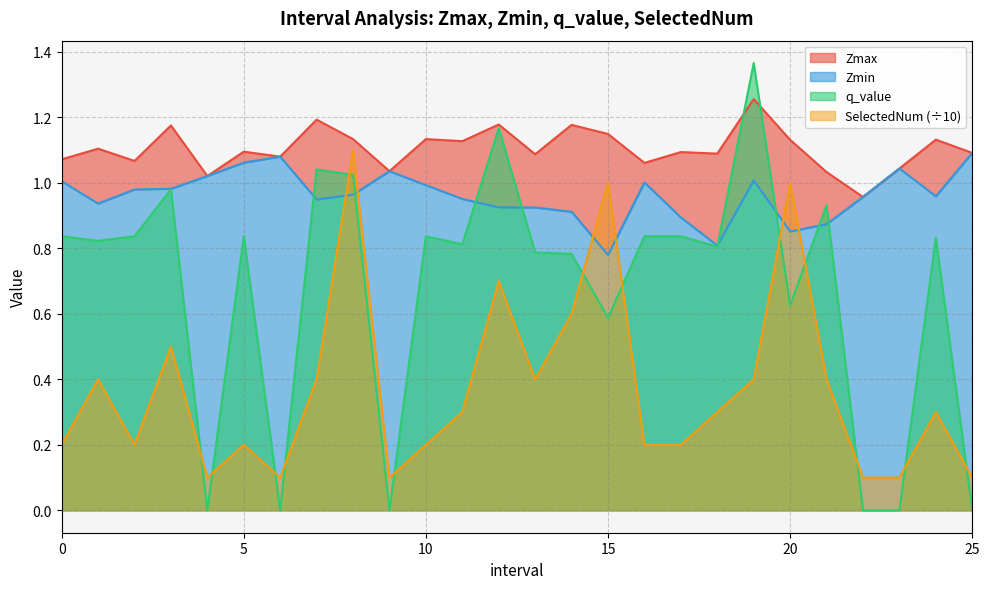

What is the sum of all Zmax values?

28.7